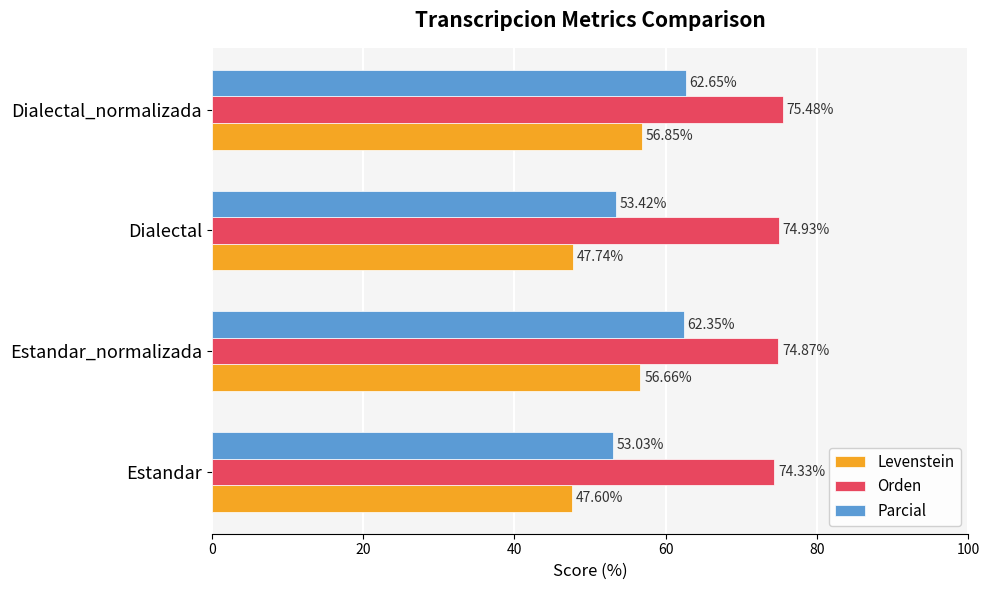

Between Estandar and Dialectal_normalizada, which series saw the biggest shift?

Parcial